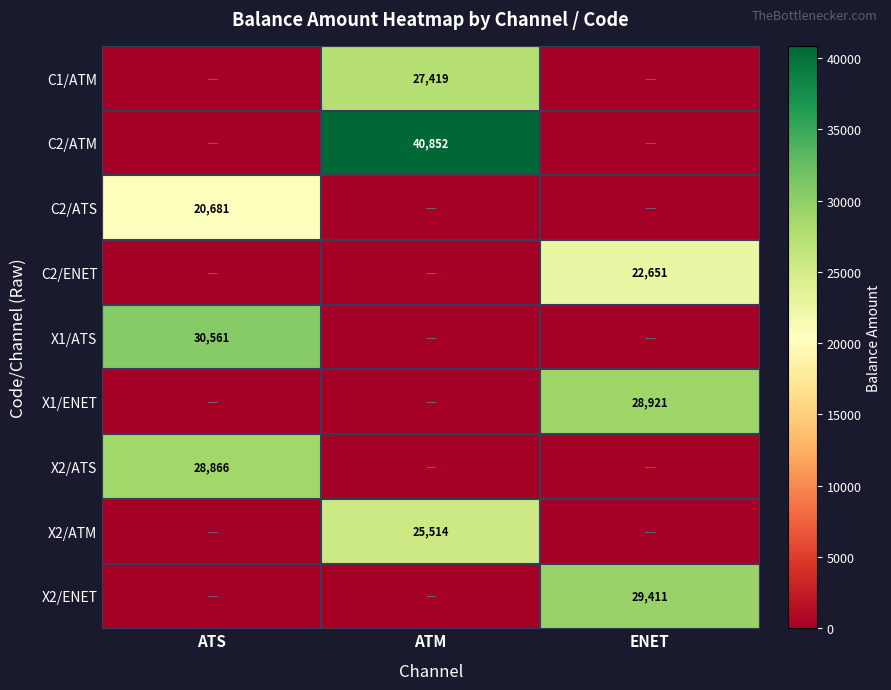

Which category has the lowest value across all series?

ATS